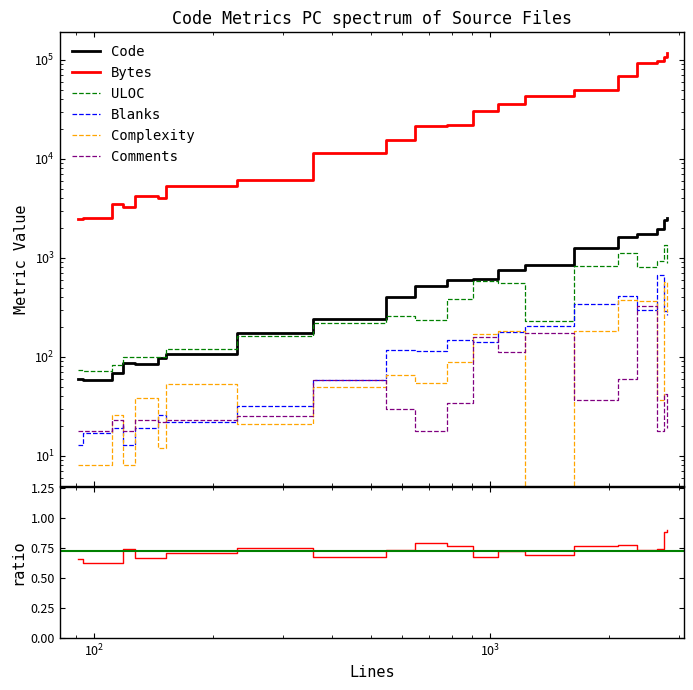

Does the chart display data point markers on the line(s)?

No